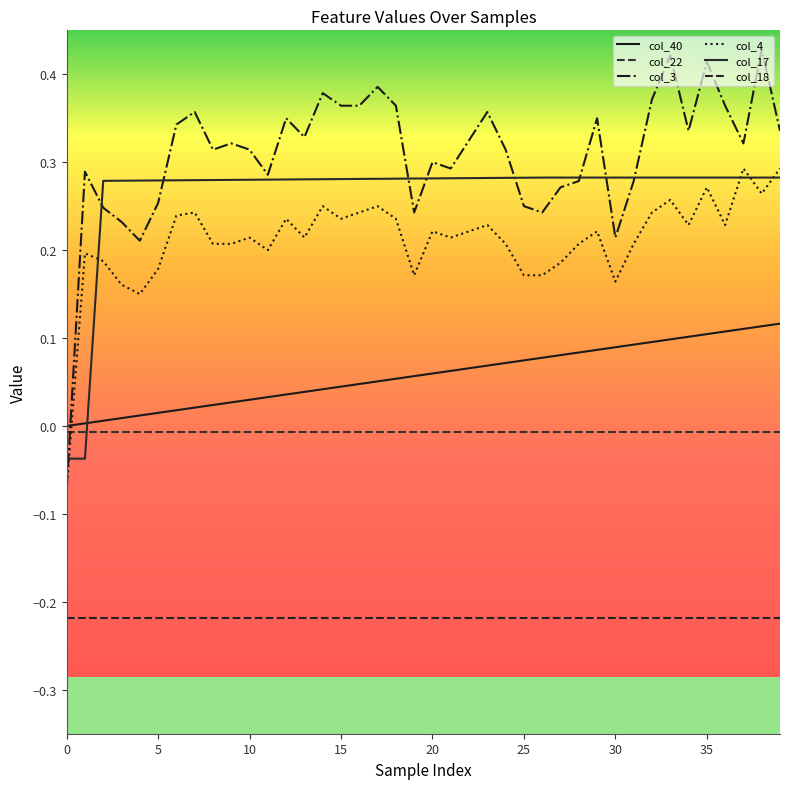

How many lines are shown in the chart?

6